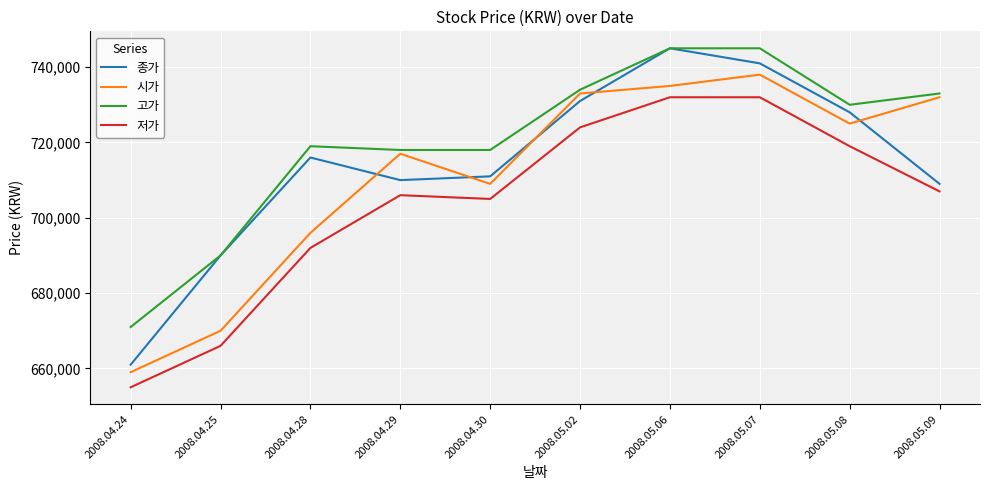

True or false: 종가 has a value of 1094470 at 2008.04.30.

False